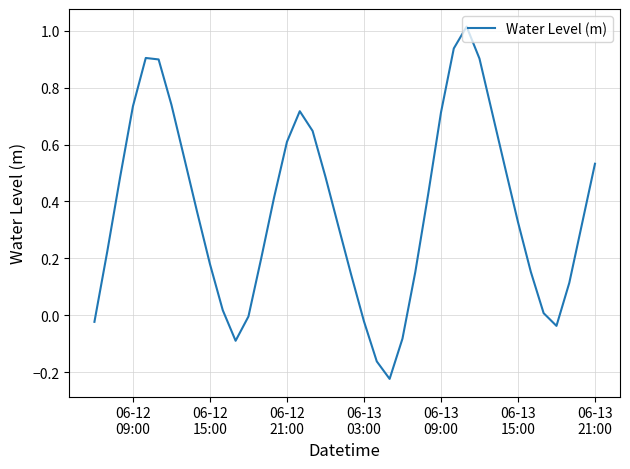

What is the difference between the maximum and minimum values?

1.2